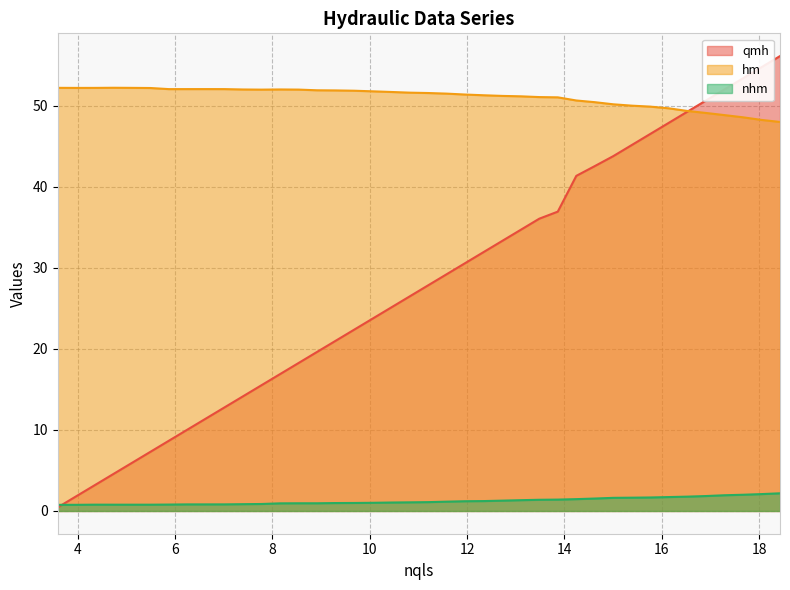

What are all the series names shown in the legend?

qmh, hm, nhm